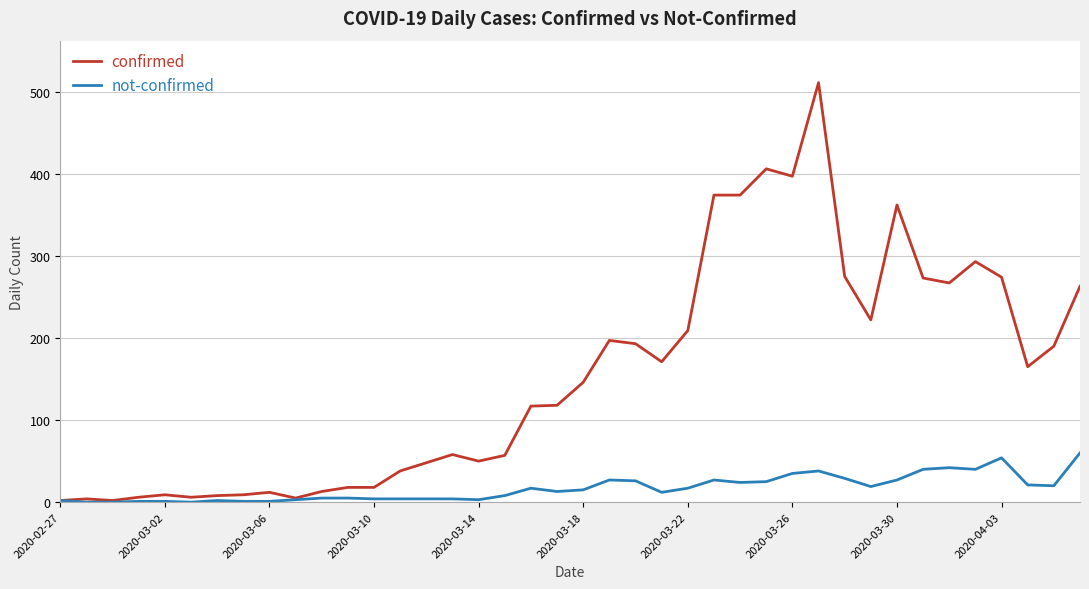

Which series has the largest total across all categories?

confirmed